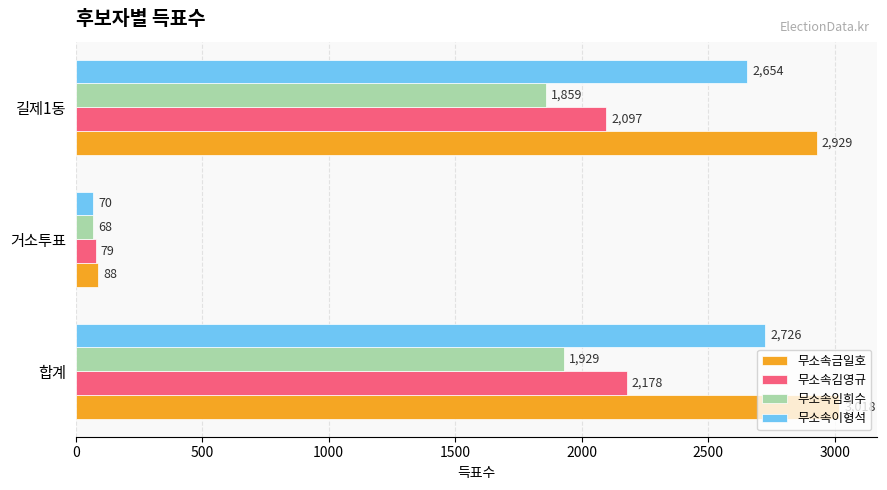

What is the total value across all series at 합계?

9851